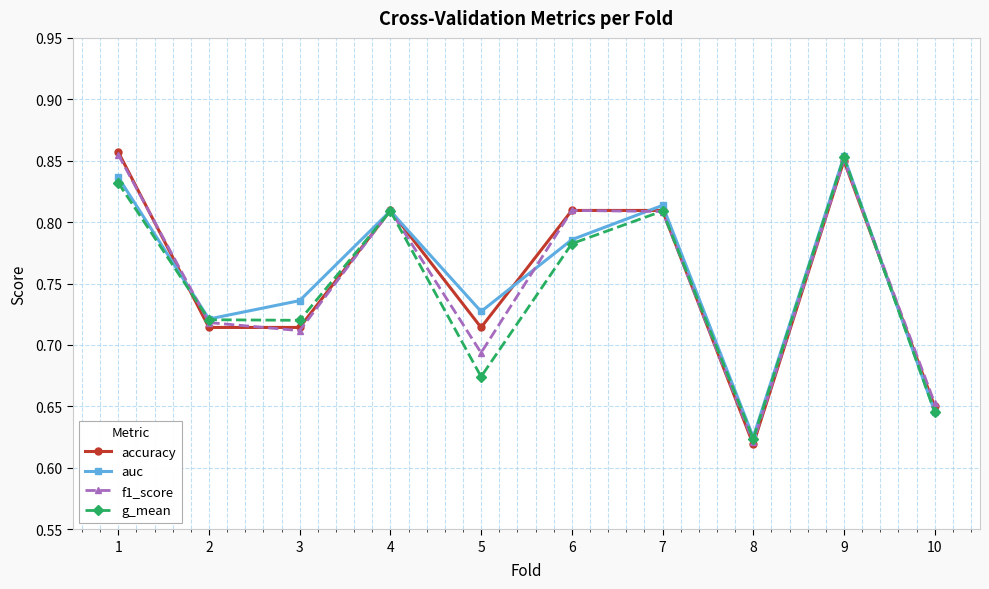

At how many categories does at least one series exceed 0?

10